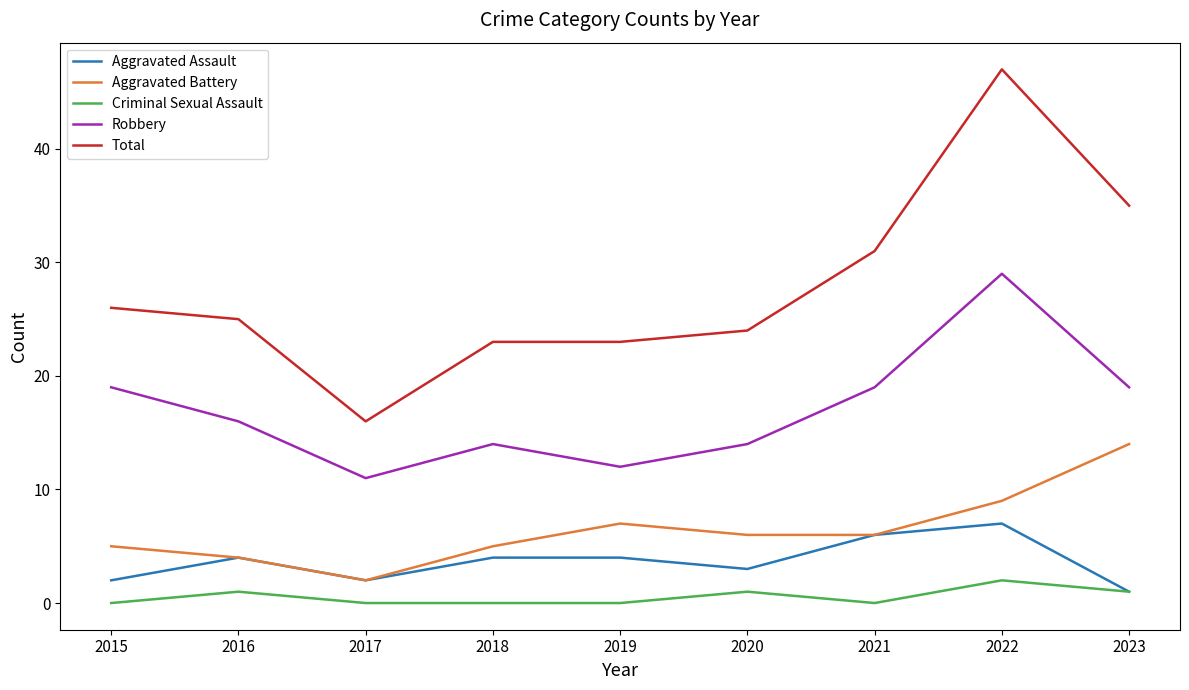

Where is the first local maximum for Robbery?

2018